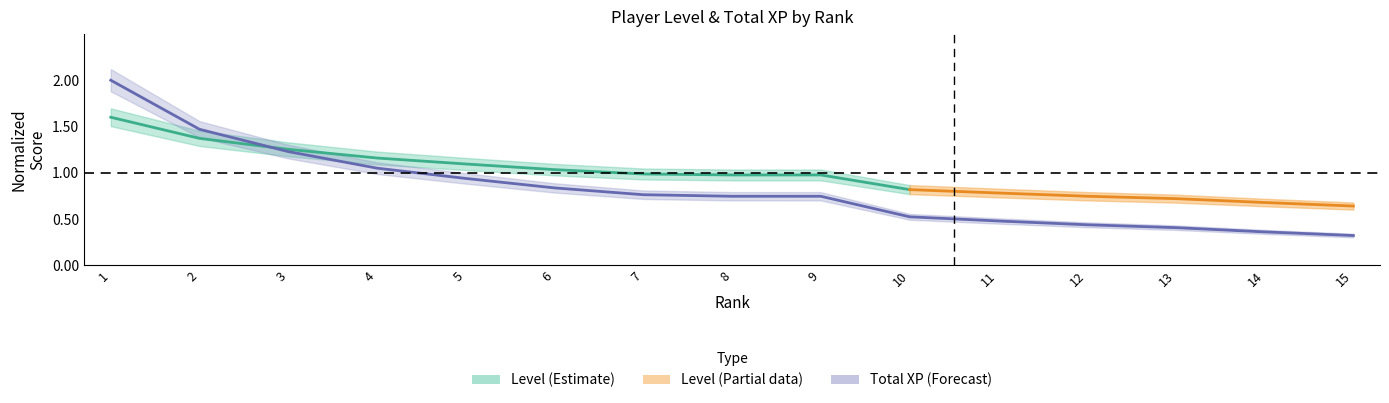

What is the difference between the maximum and minimum values?

1.7